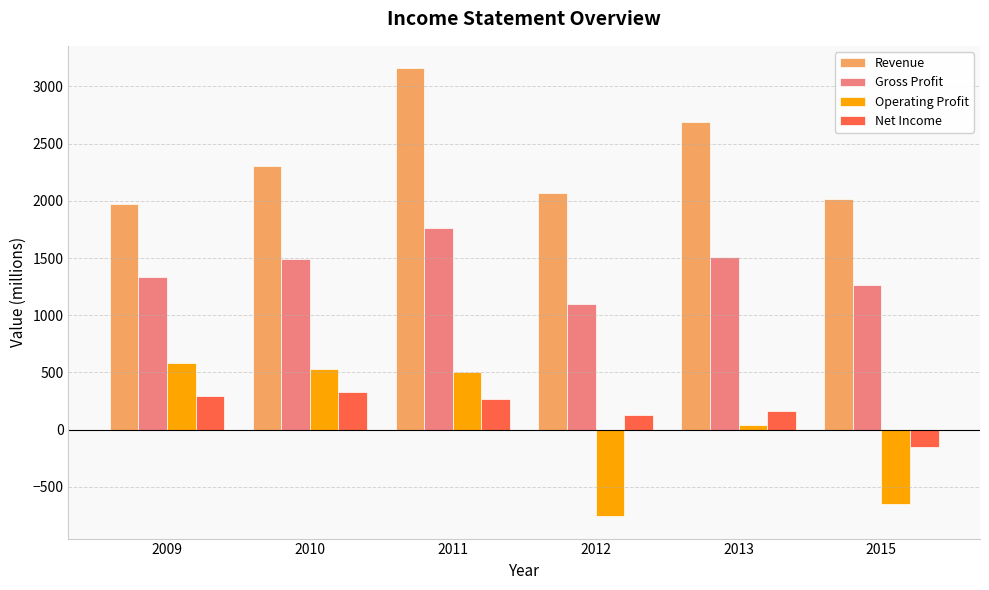

Count the number of data series in this chart.

4